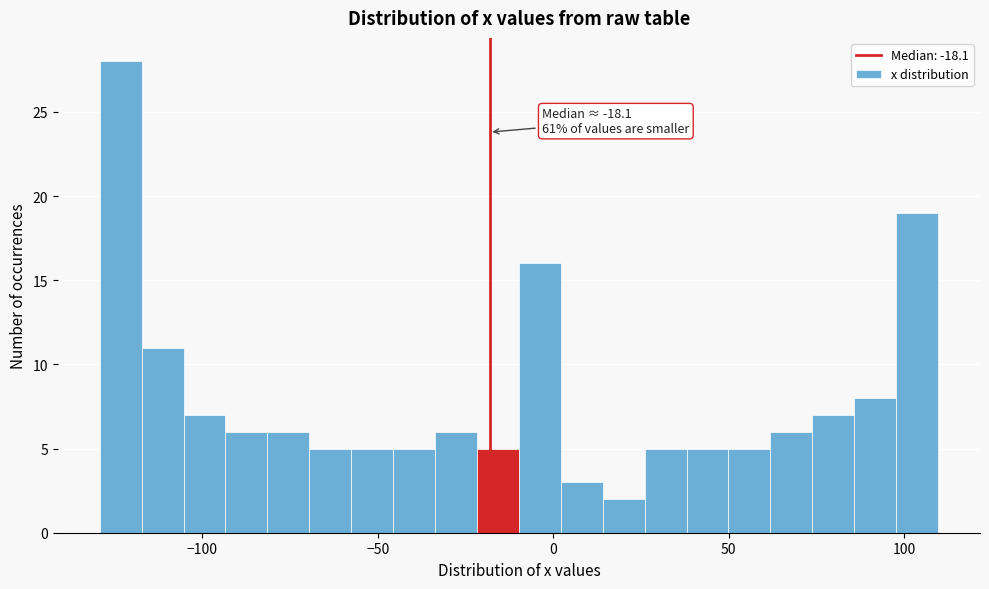

Around what value on the x-axis is the tallest bar? Give the approximate position of its centre, as read against the axis.

-125